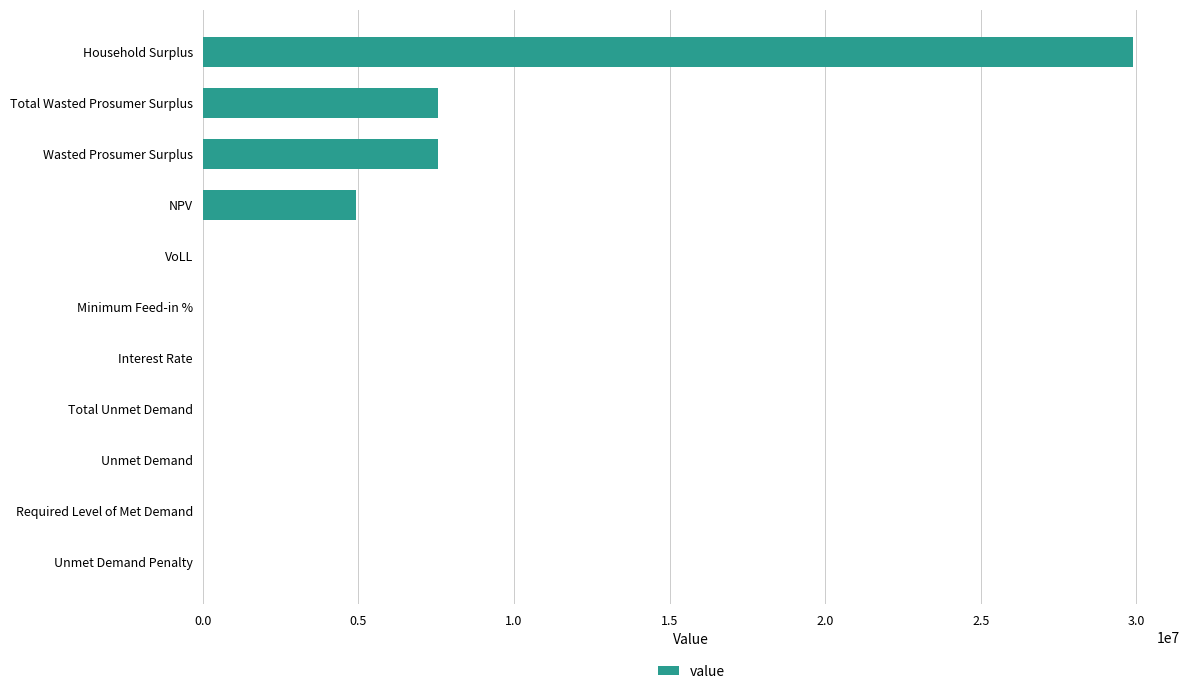

Which category has the highest value across all series?

Household Surplus